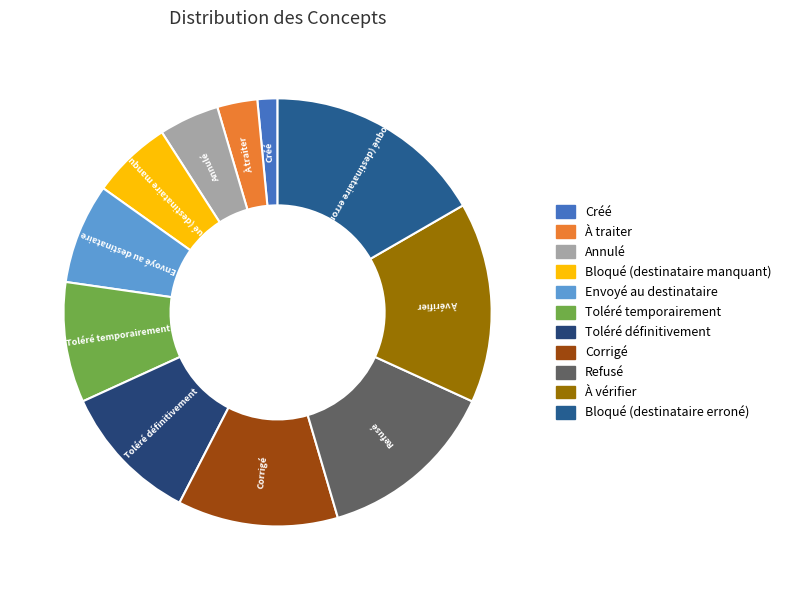

Rank the categories by value from lowest to highest.

Créé, À traiter, Annulé, Bloqué (destinataire manquant), Envoyé au destinataire, Toléré temporairement, Toléré définitivement, Corrigé, Refusé, À vérifier, Bloqué (destinataire erroné)